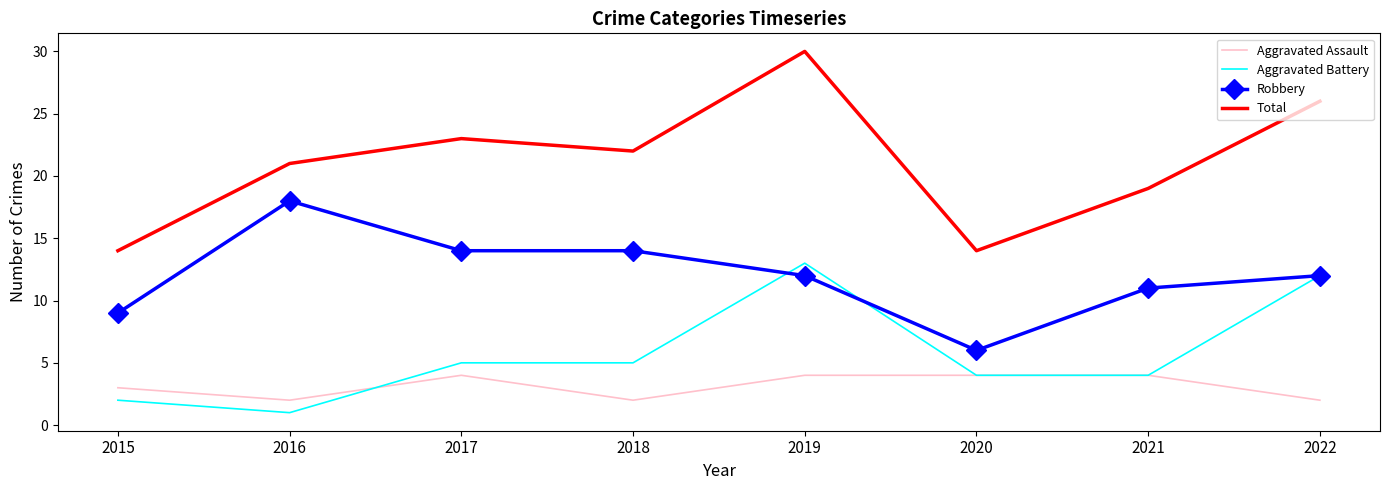

How many Aggravated Assault values are between 2 and 4?

8